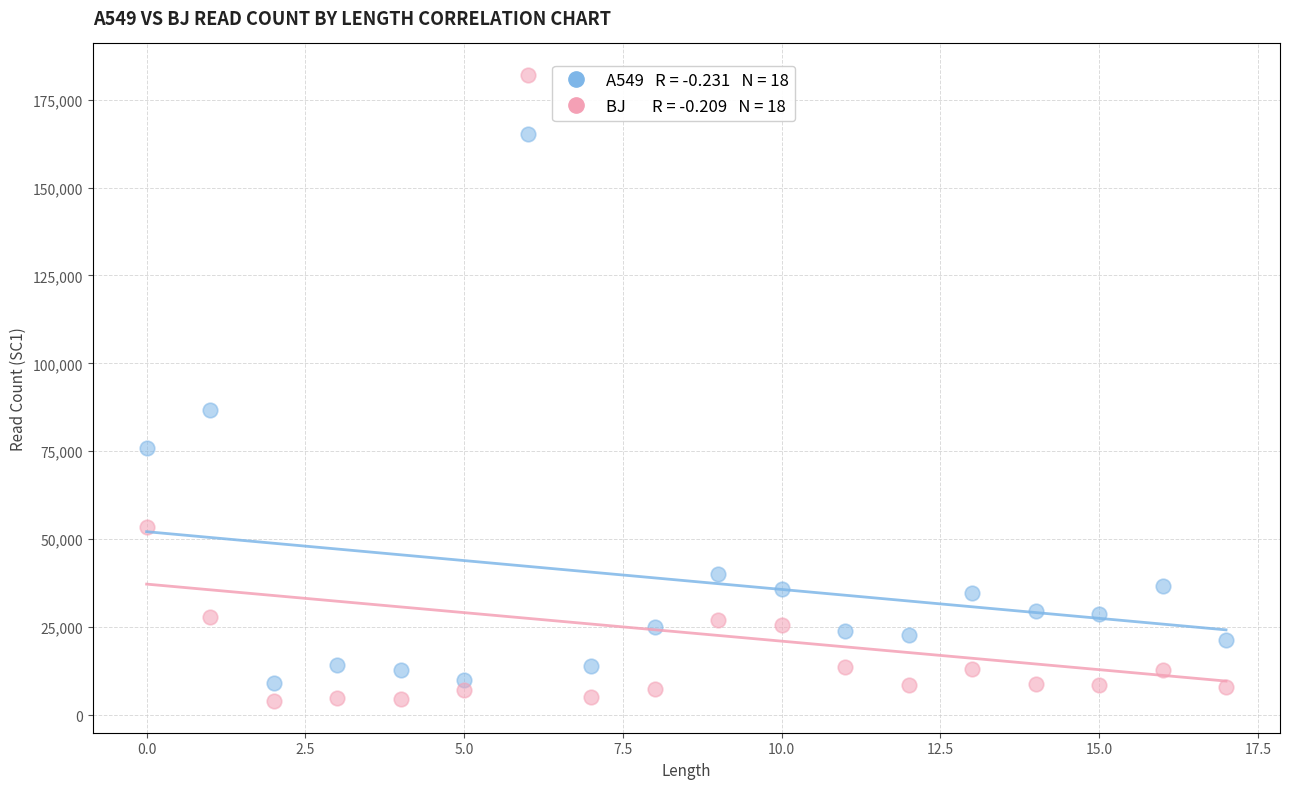

Across all data points, what is the range of Y values (max minus min)?

178164